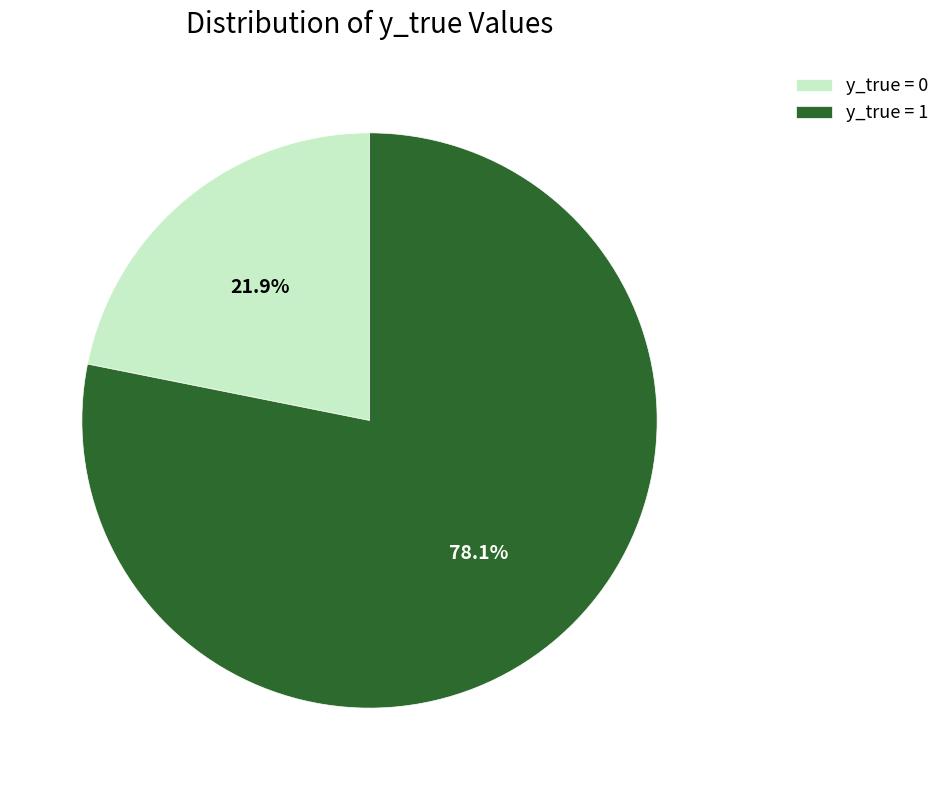

Which has a higher value, y_true = 1 or y_true = 0?

y_true = 1